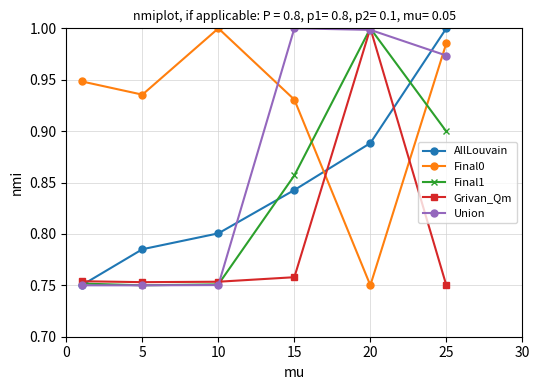

True or false: Final0 has more than 0 points higher than both neighbors.

True